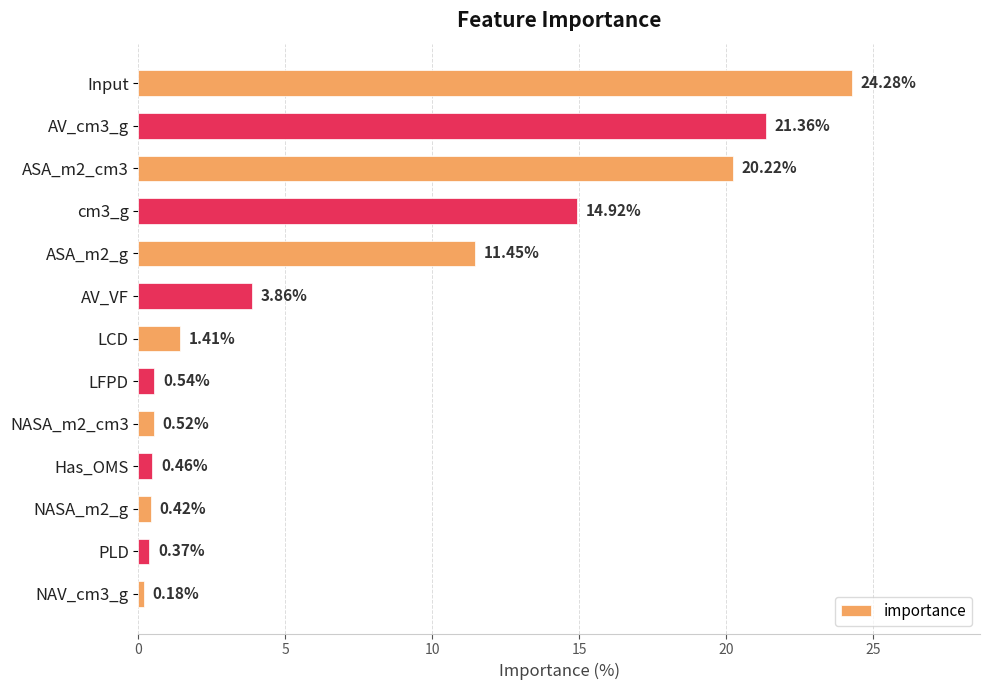

What is the change in value from ASA_m2_g to LCD?

-10.0